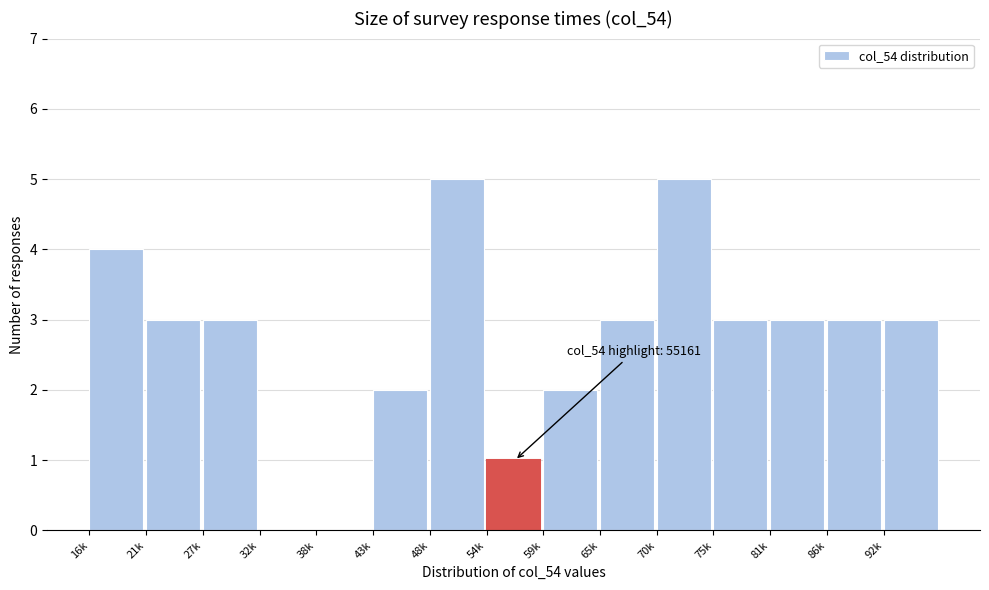

Reading left to right, extract all data points from this chart.

16k=4	21k=3	27k=3	32k=0	38k=0	43k=2	48k=5	54k=1	59k=2	65k=3	70k=5	75k=3	81k=3	86k=3	92k=3